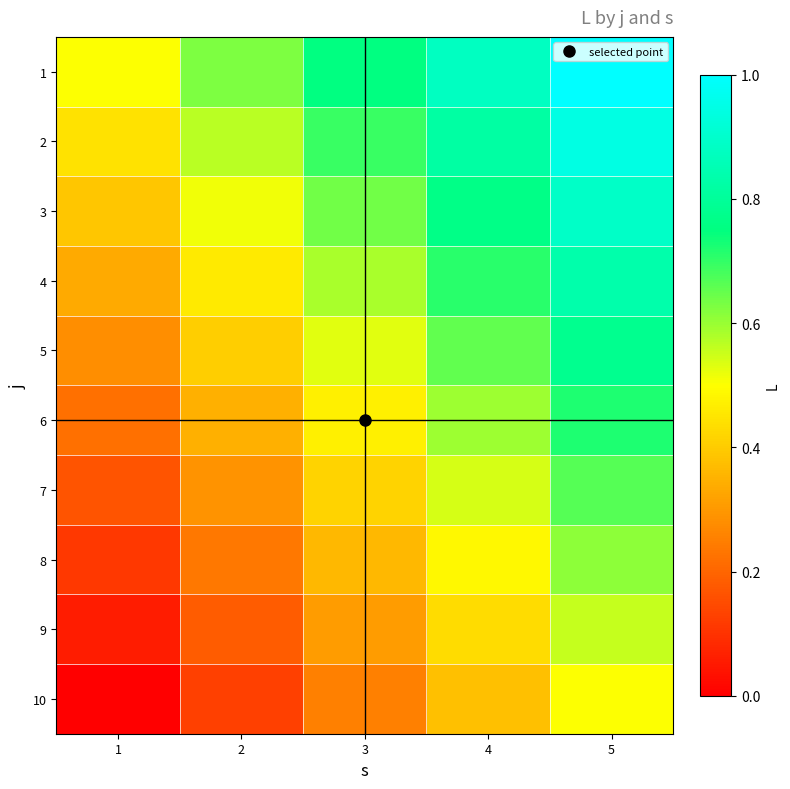

At which category is the sum across all series the highest?

5